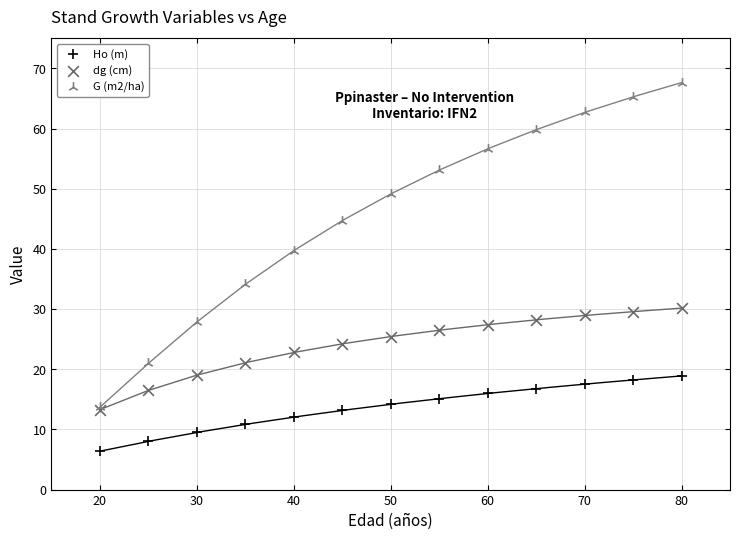

Which series reaches the minimum Y coordinate?

Ho (m)